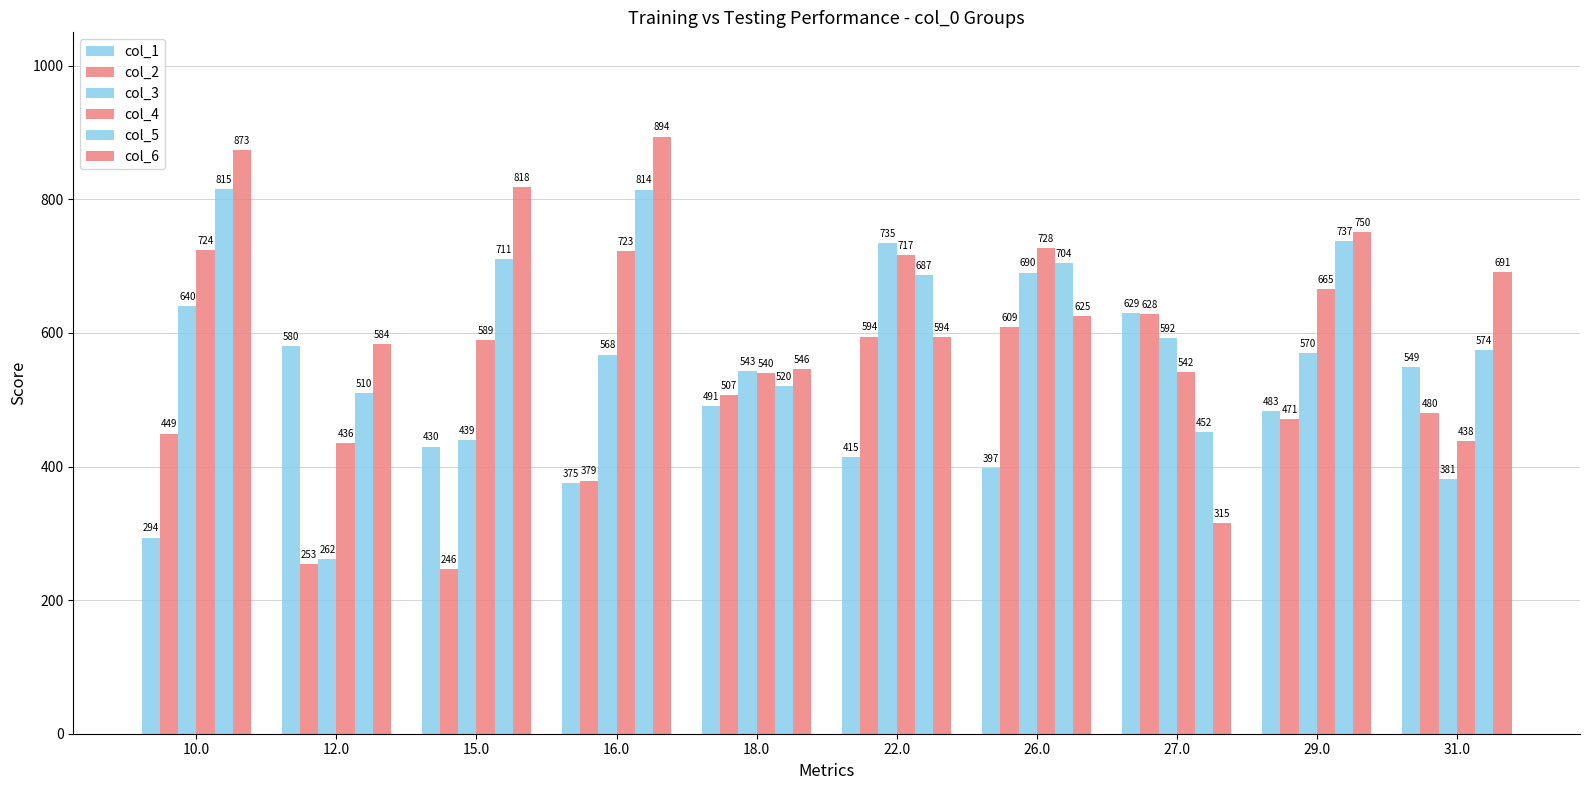

How many groups of bars are there?

10